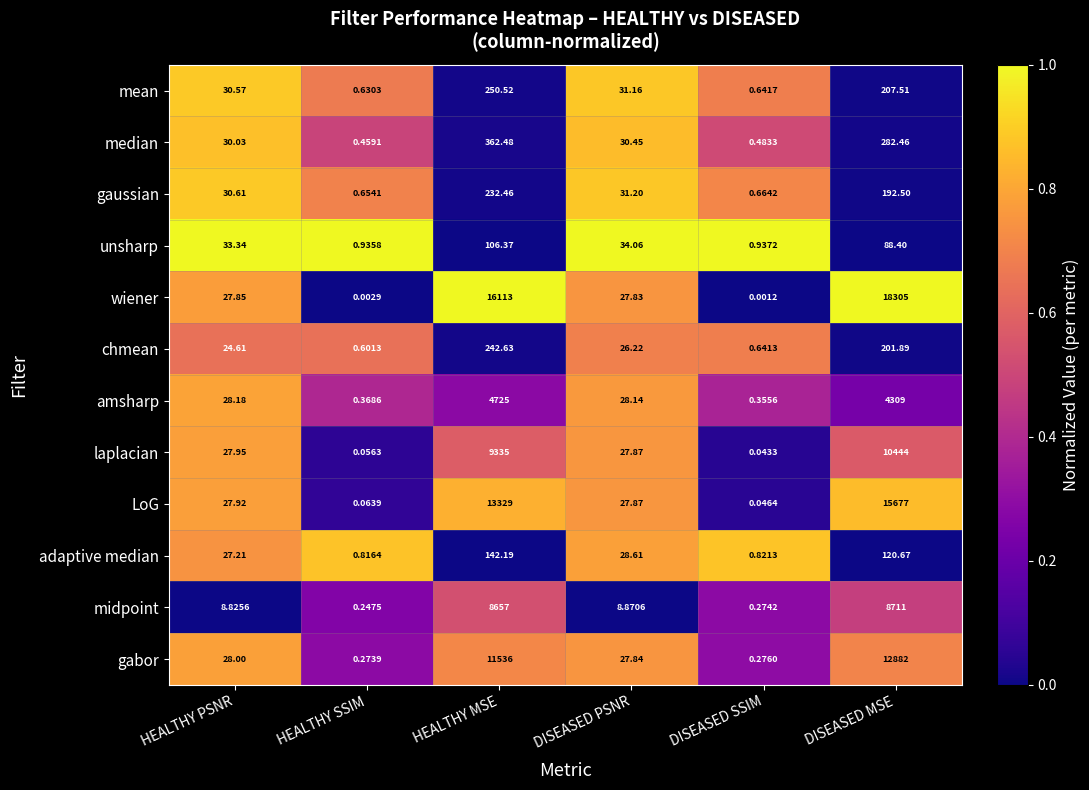

Rank the series at HEALTHY MSE from lowest to highest value.

unsharp, adaptive median, gaussian, chmean, mean, median, amsharp, midpoint, laplacian, gabor, LoG, wiener